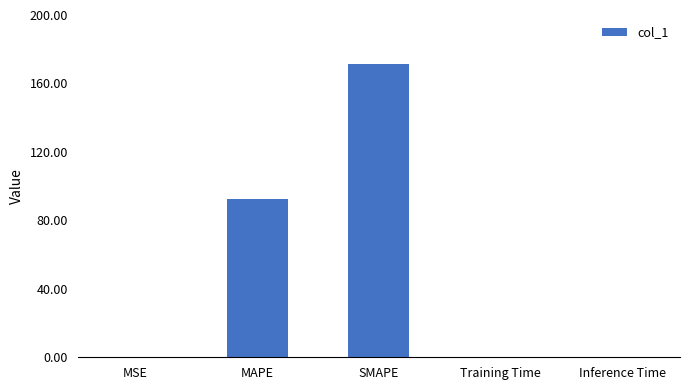

Which has a higher value, MAPE or Inference Time?

MAPE